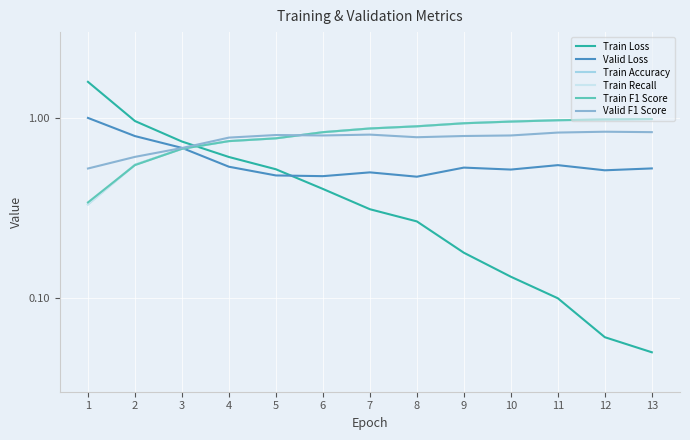

What is the difference between the maximum and minimum values in the Valid Loss series?

0.5